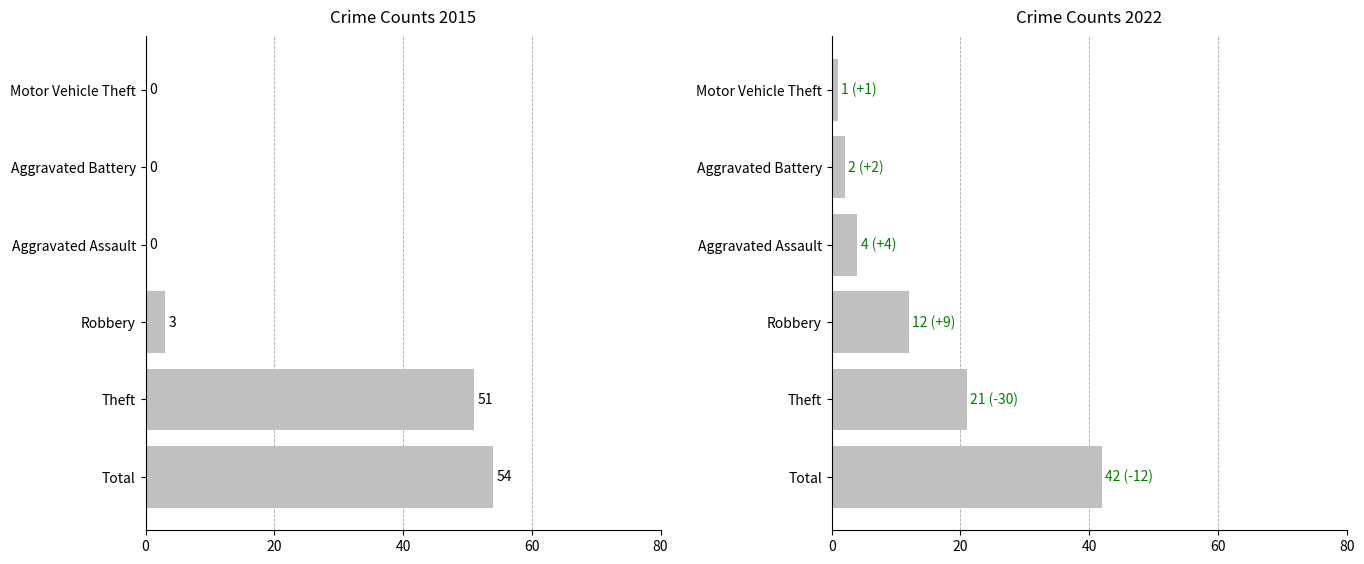

What is the approximate value of 2022 at Total?

42